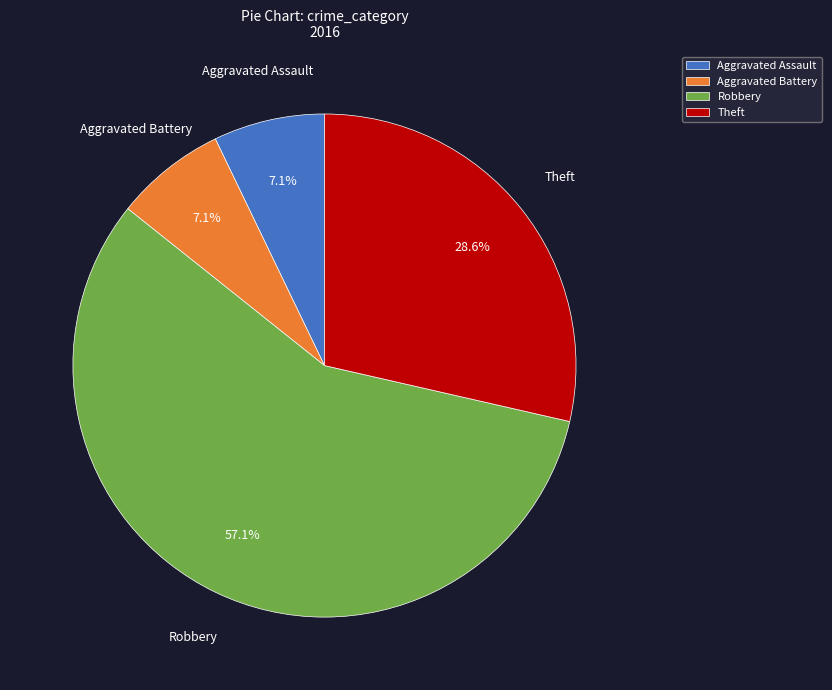

Is there a majority slice in this chart?

Yes